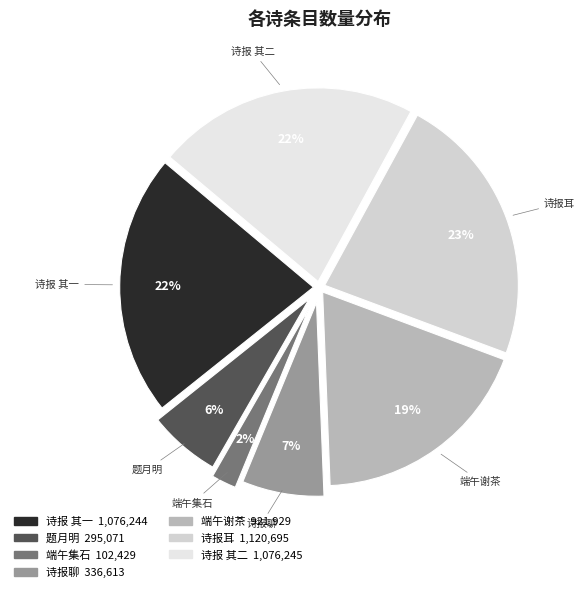

Count the number of slices in the pie.

7